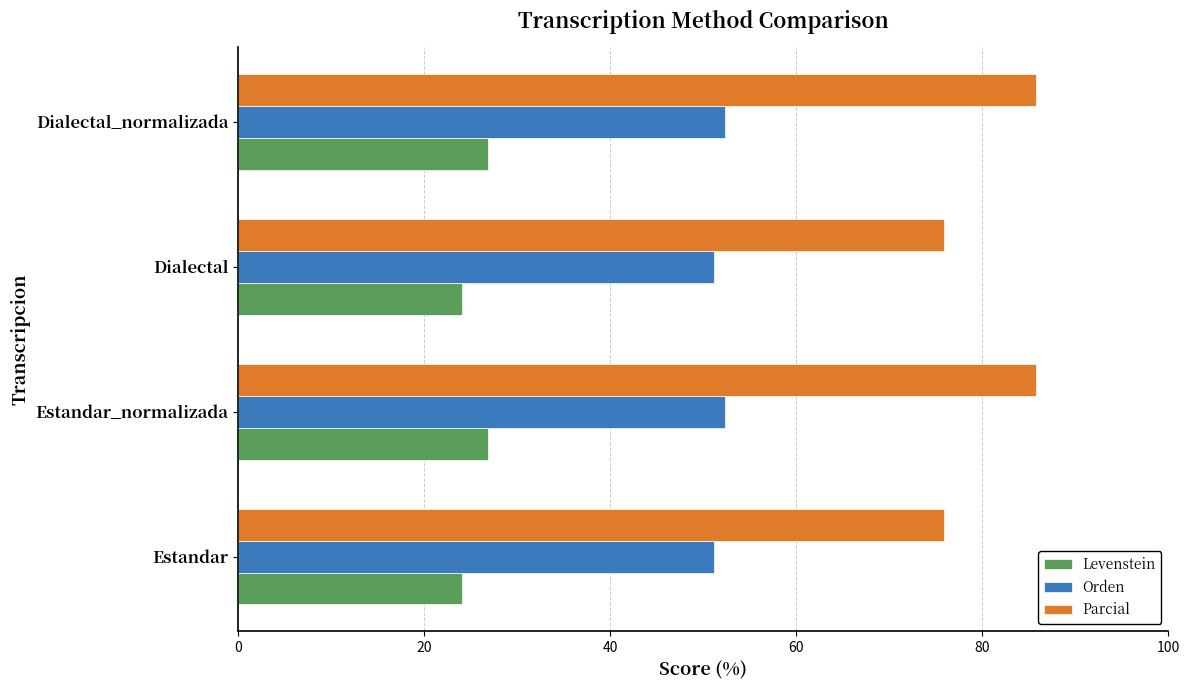

What is the average value of the Orden series?

51.8